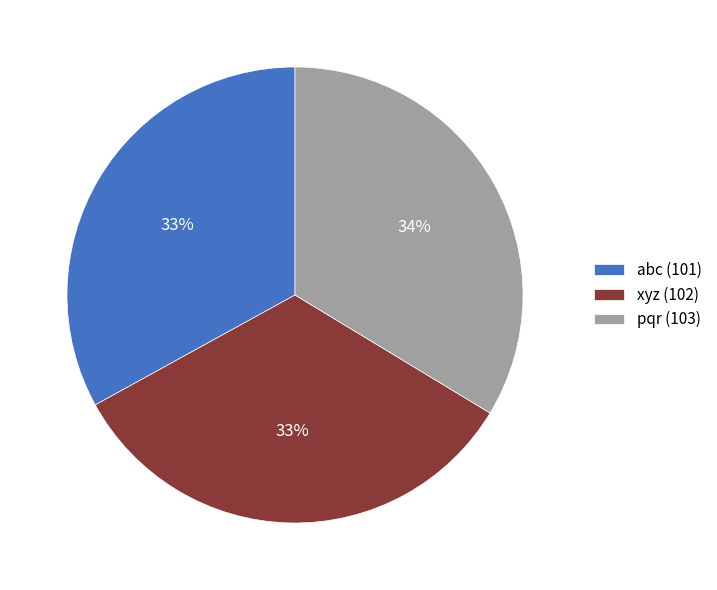

Approximately how many times larger is the value at pqr (103) compared to xyz (102)?

1.0